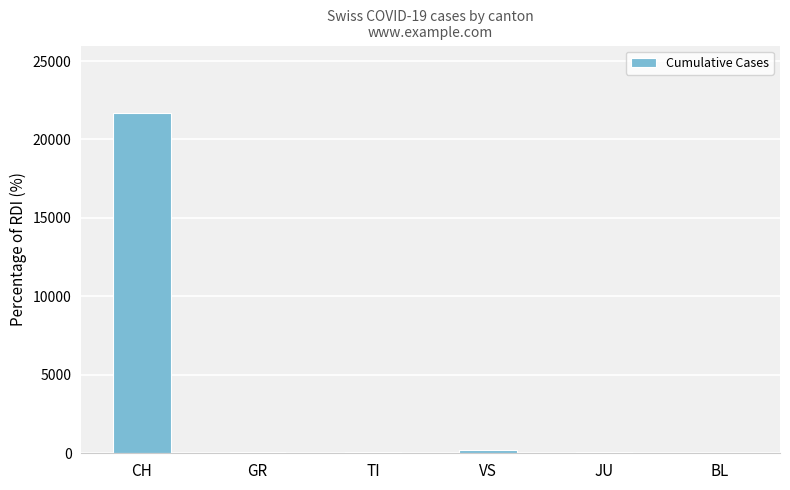

What is the sum of all values?

22137